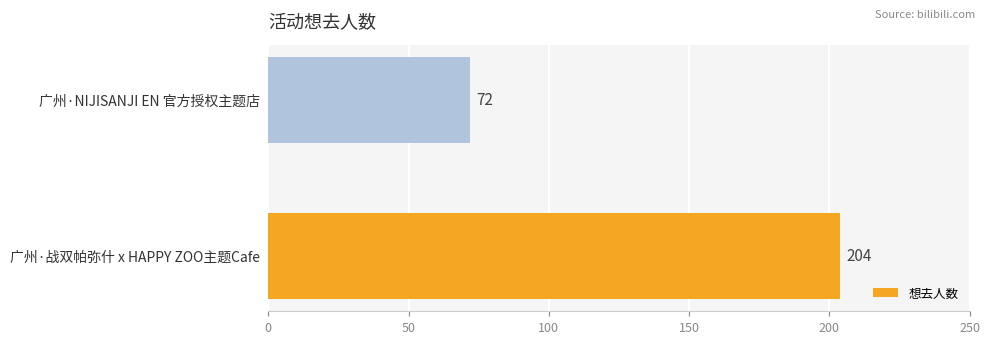

What is the greatest value displayed?

204